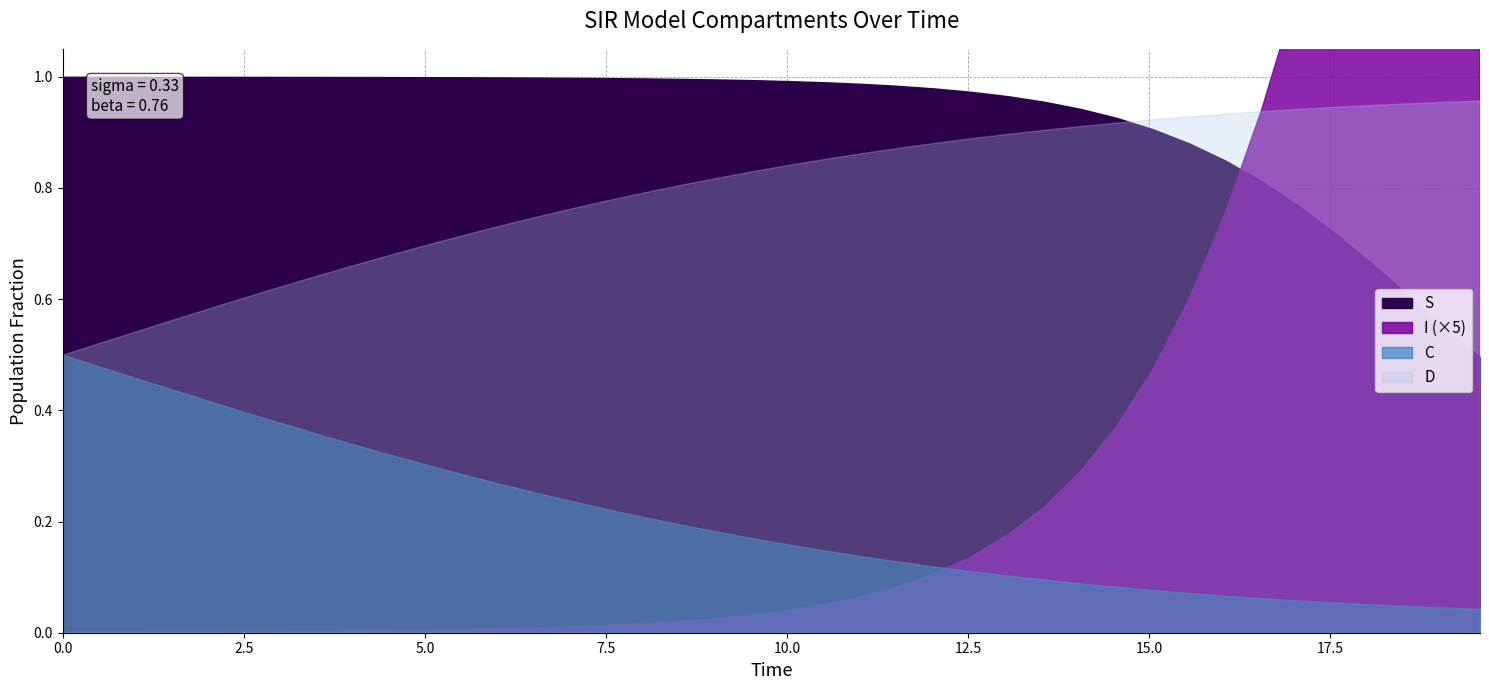

Reading left to right, extract all data points from this chart.

S: 1.0	1.0	1.0	1.0	1.0	1.0	1.0	1.0	1.0	1.0	1.0	1.0	1.0	1.0	1.0	1.0	1.0	1.0	1.0	1.0	1.0	1.0	1.0	1.0	1.0	1.0	1.0	1.0	0.9	0.9	0.9	0.9	0.8	0.8	0.8	0.7	0.7	0.6	0.6	0.5
I: 0.0	0.0	0.0	0.0	0.0	0.0	0.0	0.0	0.0	0.0	0.0	0.0	0.0	0.0	0.0	0.0	0.0	0.0	0.0	0.0	0.0	0.0	0.0	0.0	0.0	0.0	0.0	0.0	0.1	0.1	0.1	0.1	0.2	0.2	0.2	0.3	0.3	0.4	0.4	0.5
C: 0.5	0.5	0.5	0.4	0.4	0.4	0.4	0.4	0.3	0.3	0.3	0.3	0.3	0.3	0.2	0.2	0.2	0.2	0.2	0.2	0.2	0.1	0.1	0.1	0.1	0.1	0.1	0.1	0.1	0.1	0.1	0.1	0.1	0.1	0.1	0.1	0.1	0.0	0.0	0.0
D: 0.5	0.5	0.5	0.6	0.6	0.6	0.6	0.6	0.7	0.7	0.7	0.7	0.7	0.7	0.8	0.8	0.8	0.8	0.8	0.8	0.8	0.9	0.9	0.9	0.9	0.9	0.9	0.9	0.9	0.9	0.9	0.9	0.9	0.9	0.9	0.9	0.9	1.0	1.0	1.0